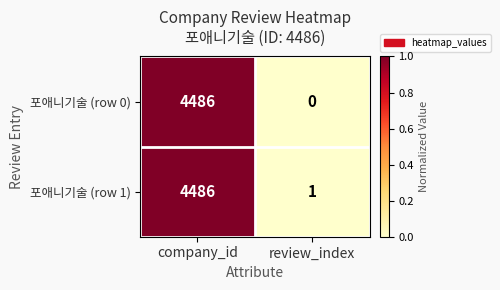

What is the average value of the 포애니기술 (row 1) series?

2244